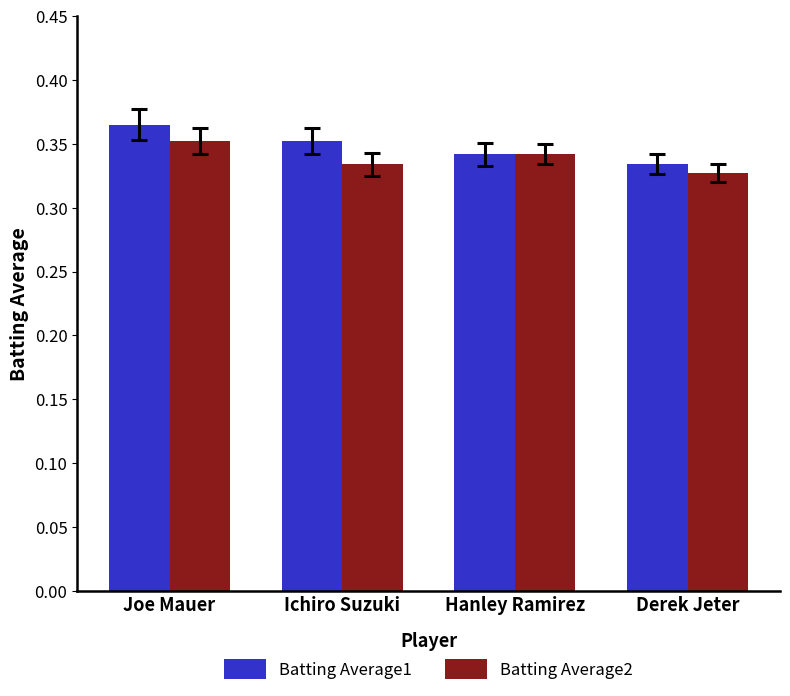

What is the label of the 2nd bar from the right?

Hanley Ramirez